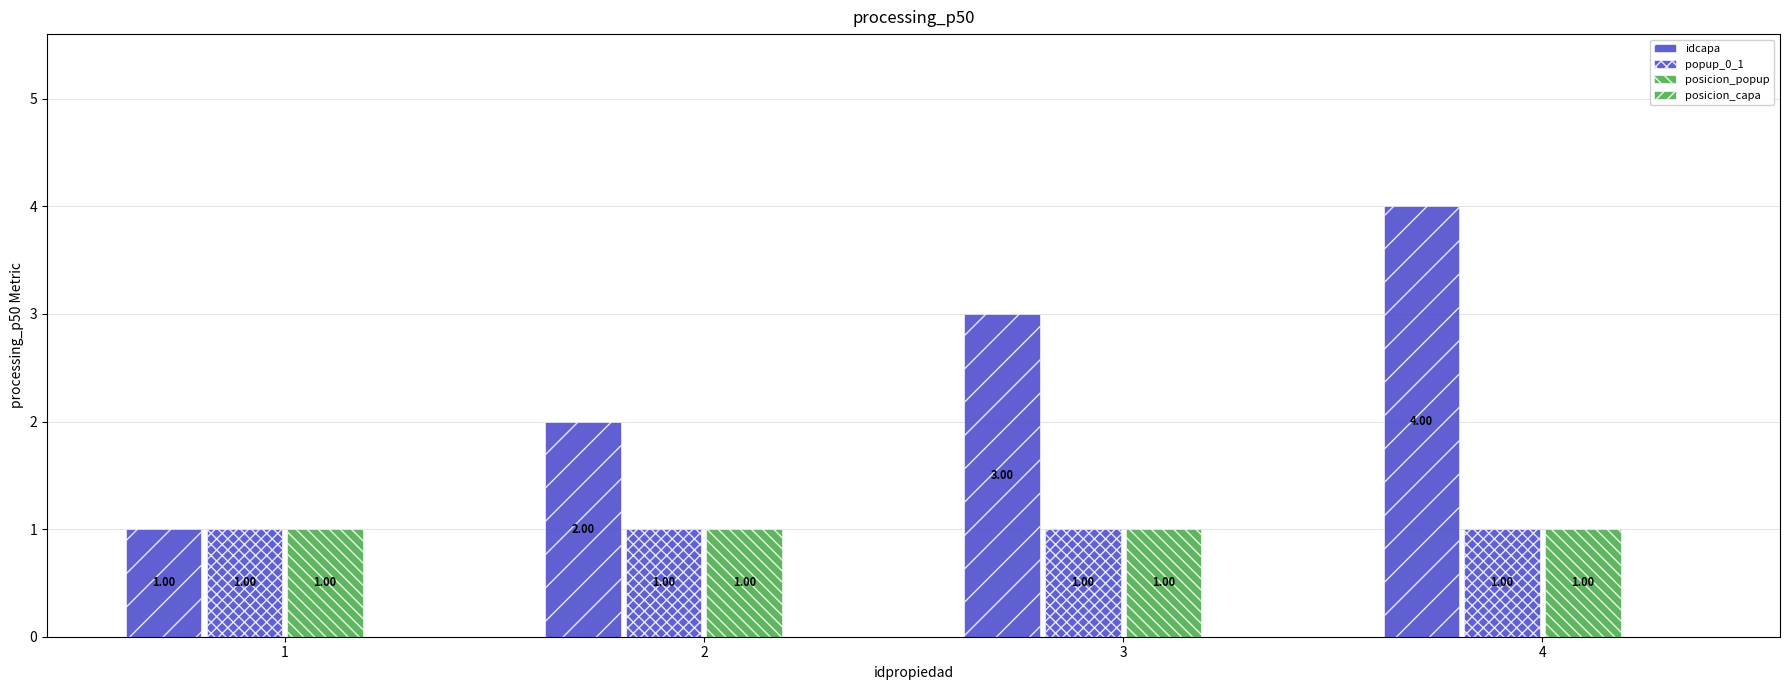

Does the chart contain stacked bars?

No